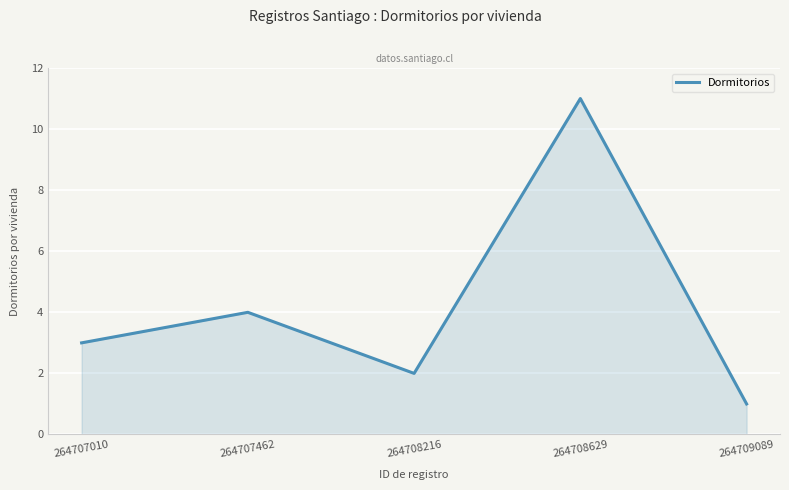

Where is the first local maximum?

264707462